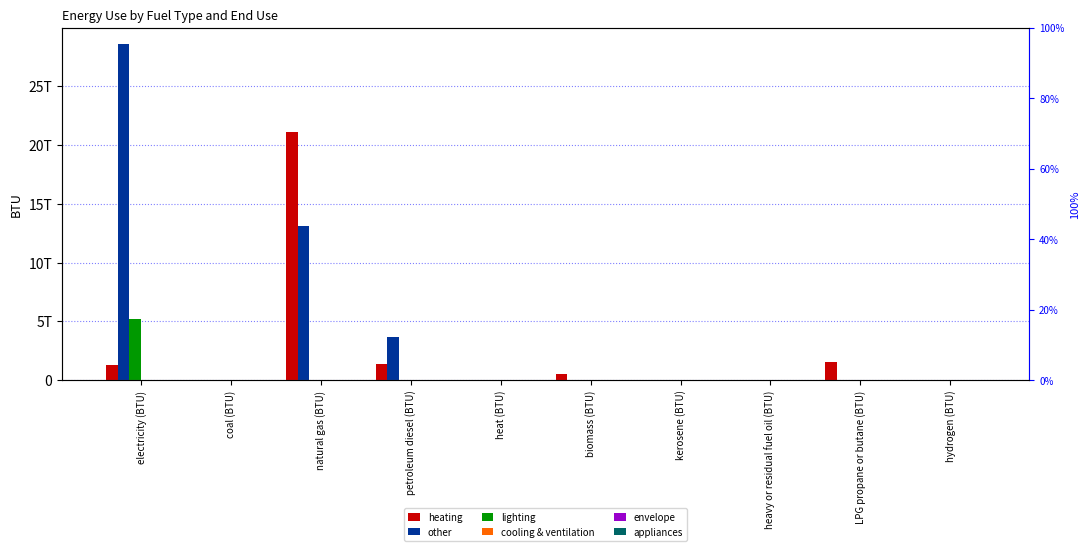

List the labels in order of heating value, smallest first.

coal (BTU), heat (BTU), heavy or residual fuel oil (BTU), hydrogen (BTU), kerosene (BTU), biomass (BTU), electricity (BTU), petroleum diesel (BTU), LPG propane or butane (BTU), natural gas (BTU)